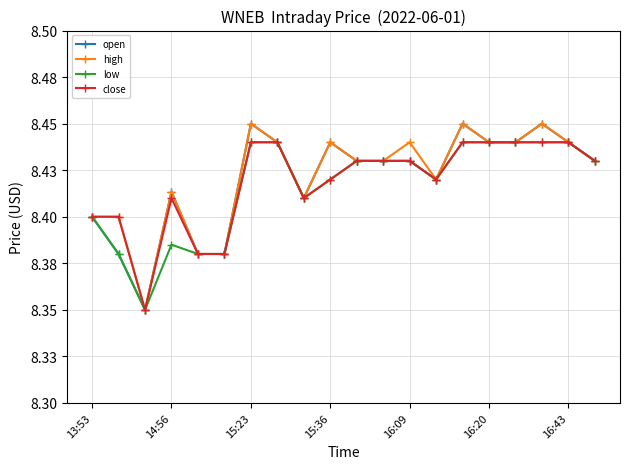

True or false: low has more than 0 interior local peaks.

True